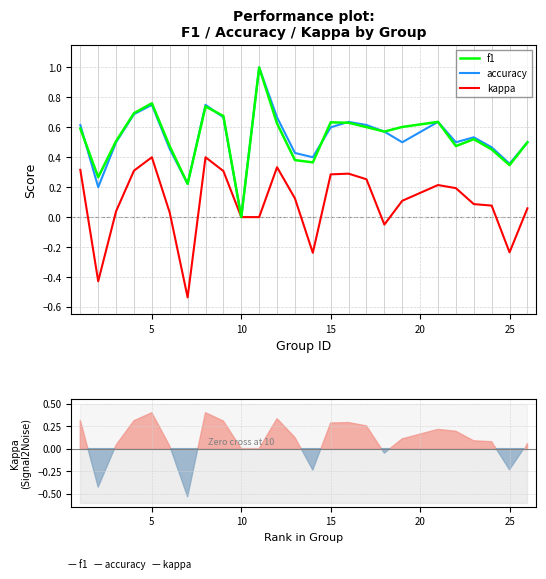

Is the value of f1 at 0 greater than the value of accuracy at 17?

Yes